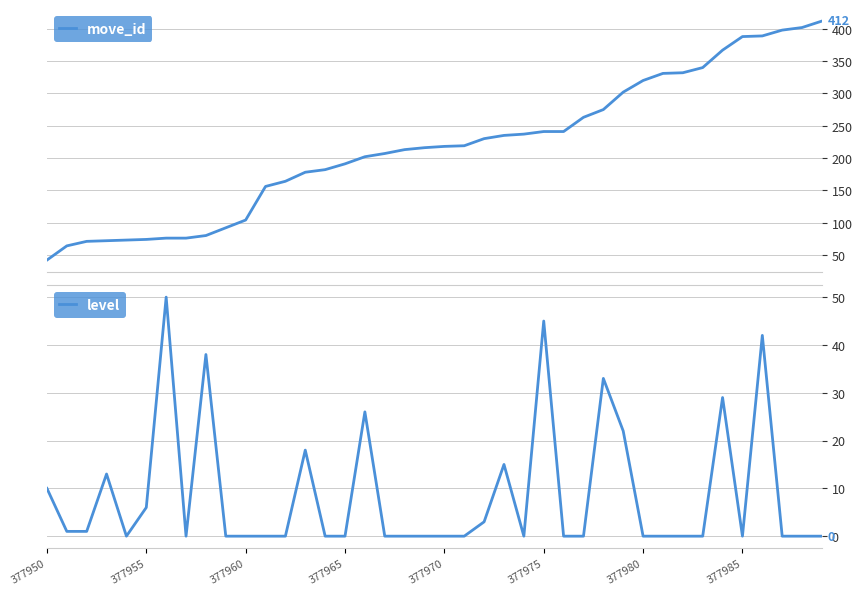

Where is level nearest to the value 25?

16